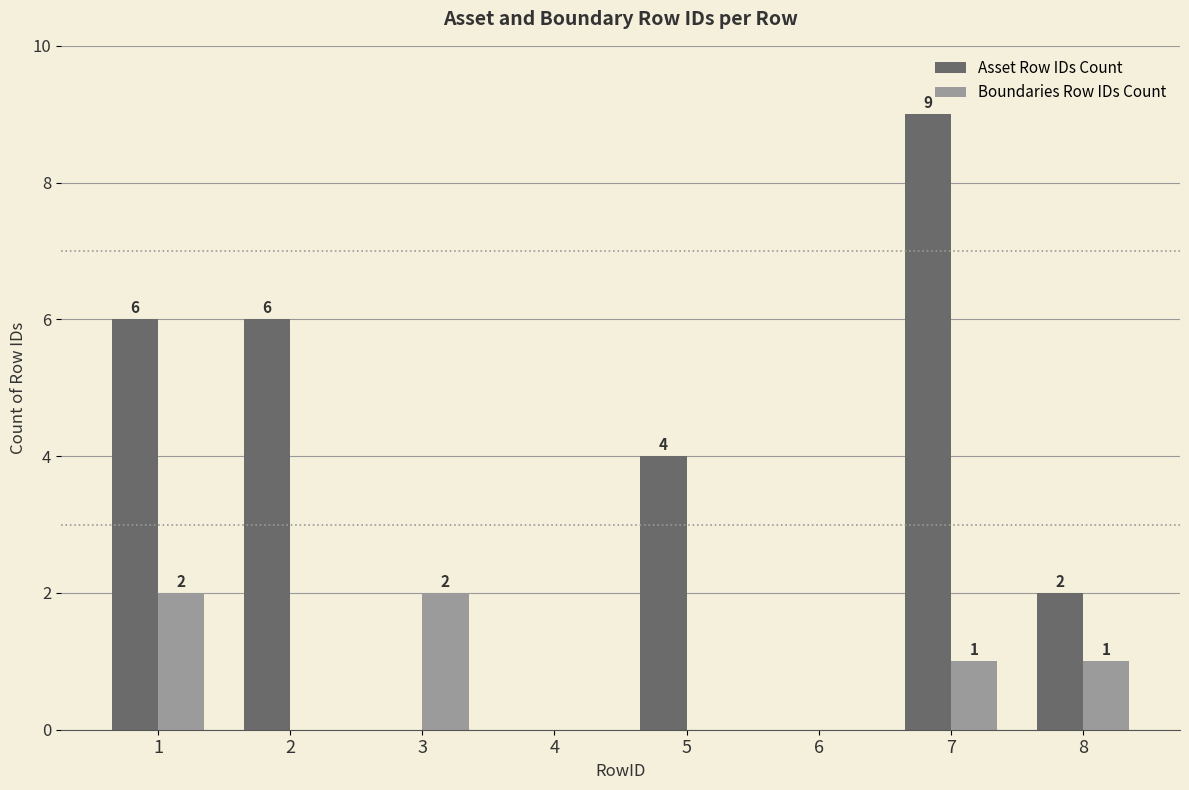

Which series has the largest total across all categories?

Asset Row IDs Count